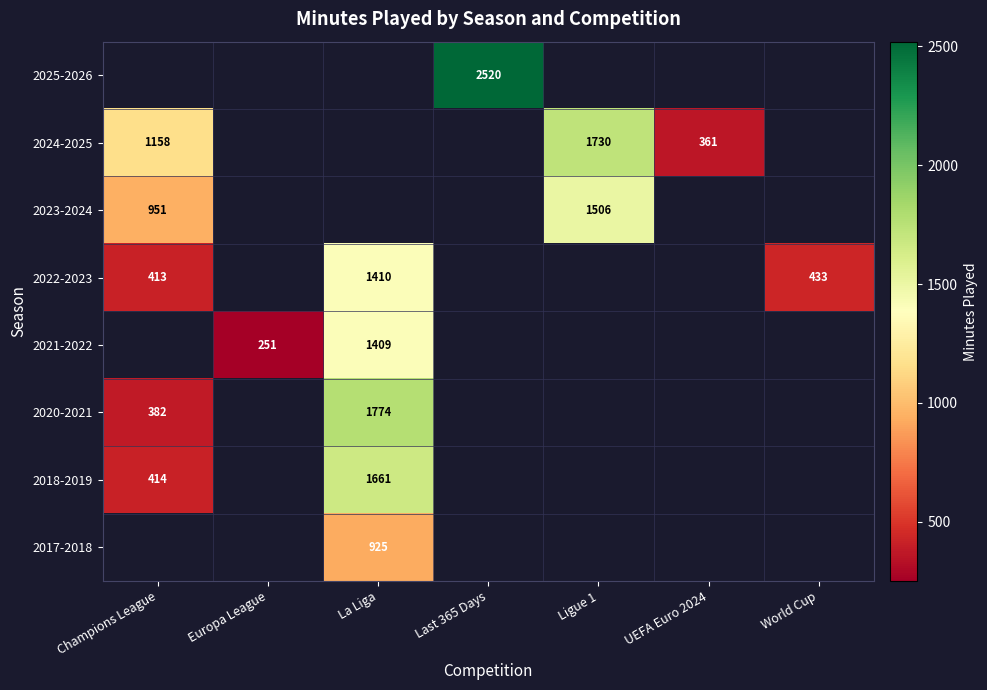

The 2021-2022 series shows 1962 at La Liga. True or false?

False